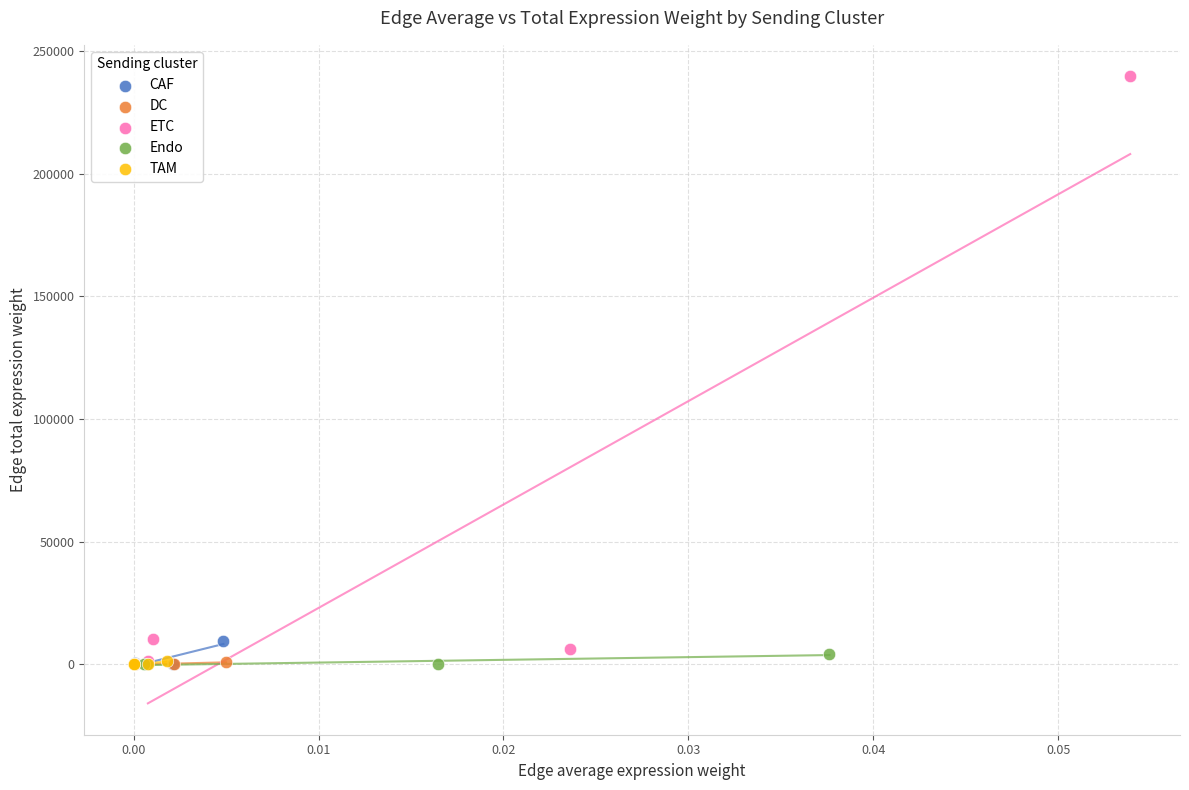

Which series contains the highest Y value?

ETC